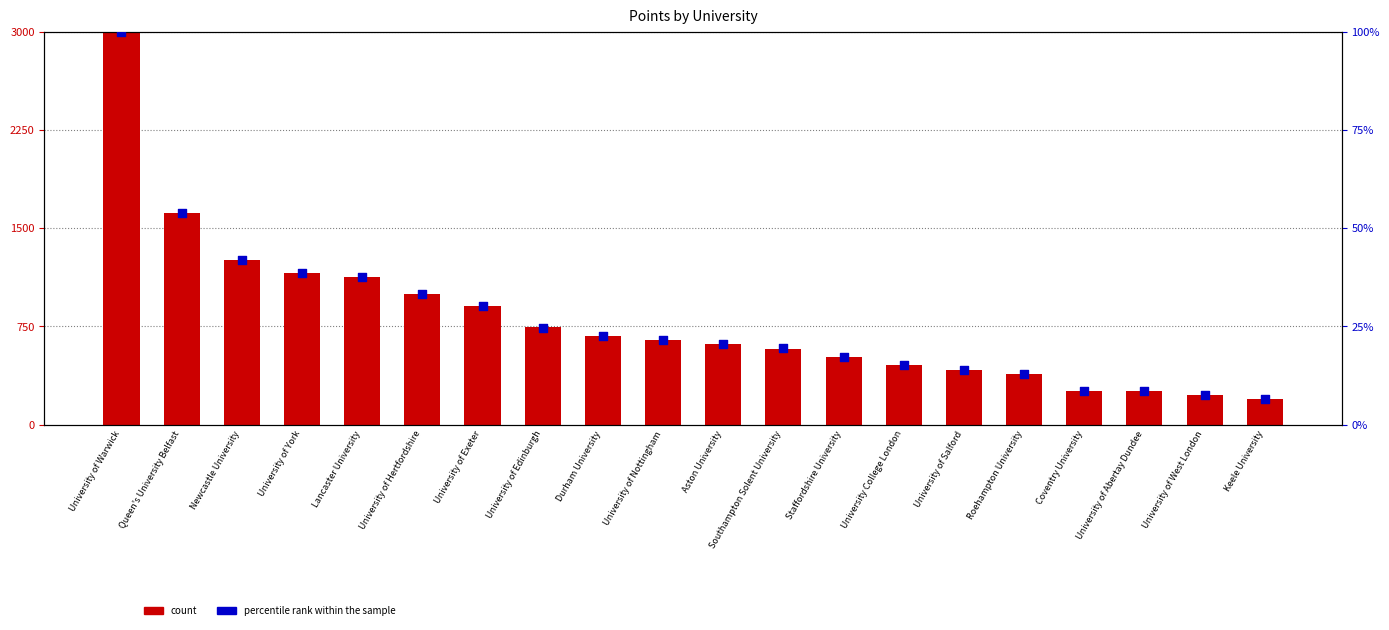

What is the total value across all series at University College London?

466.7